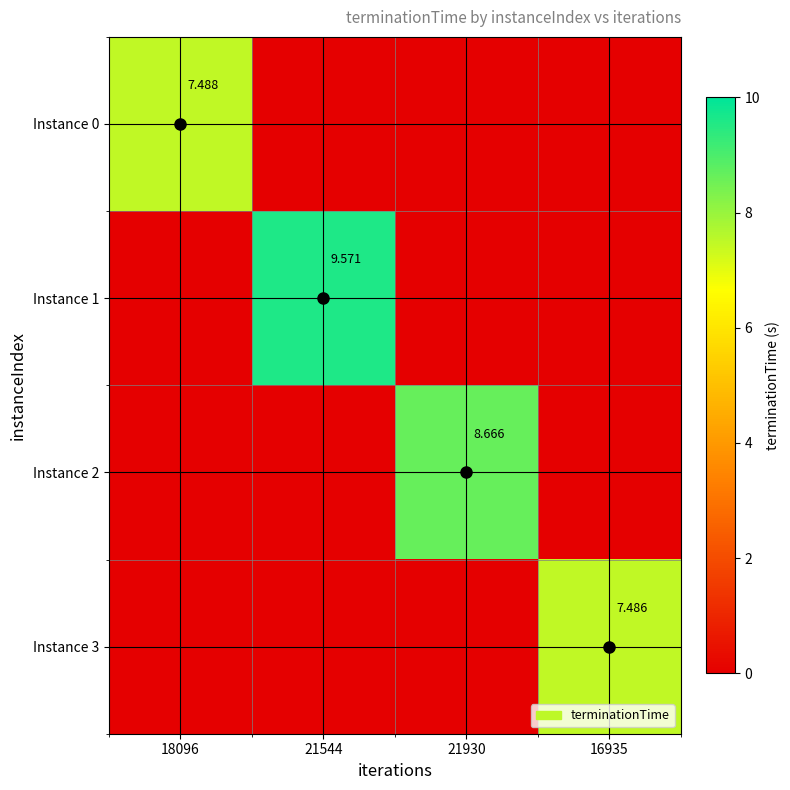

The Instance 3 series shows 0.0 at 18096. True or false?

True